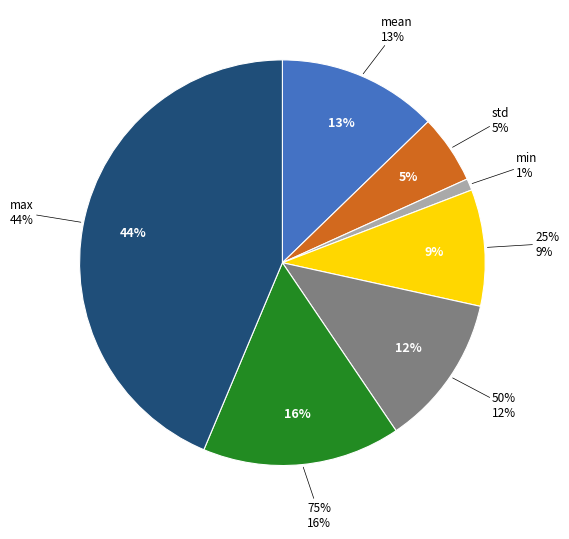

What portion of the pie excludes 75%?

84.2%